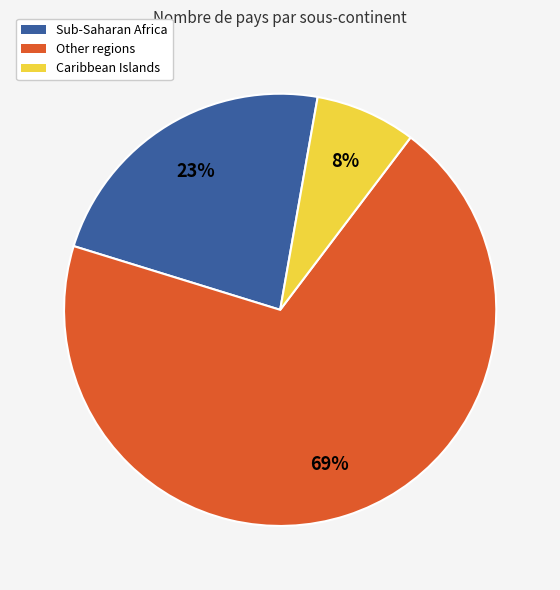

To the nearest percent, what percentage of the pie is Caribbean Islands?

8%